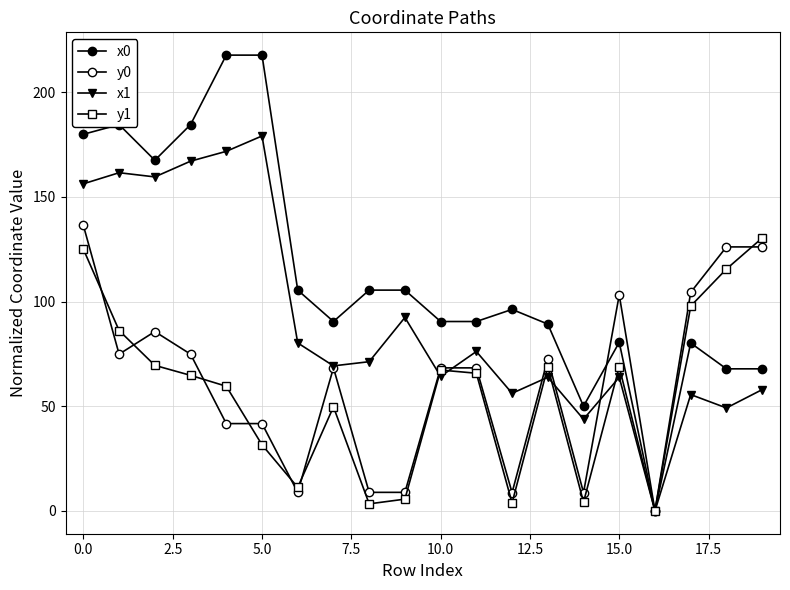

Which series has the widest spread of values?

x0